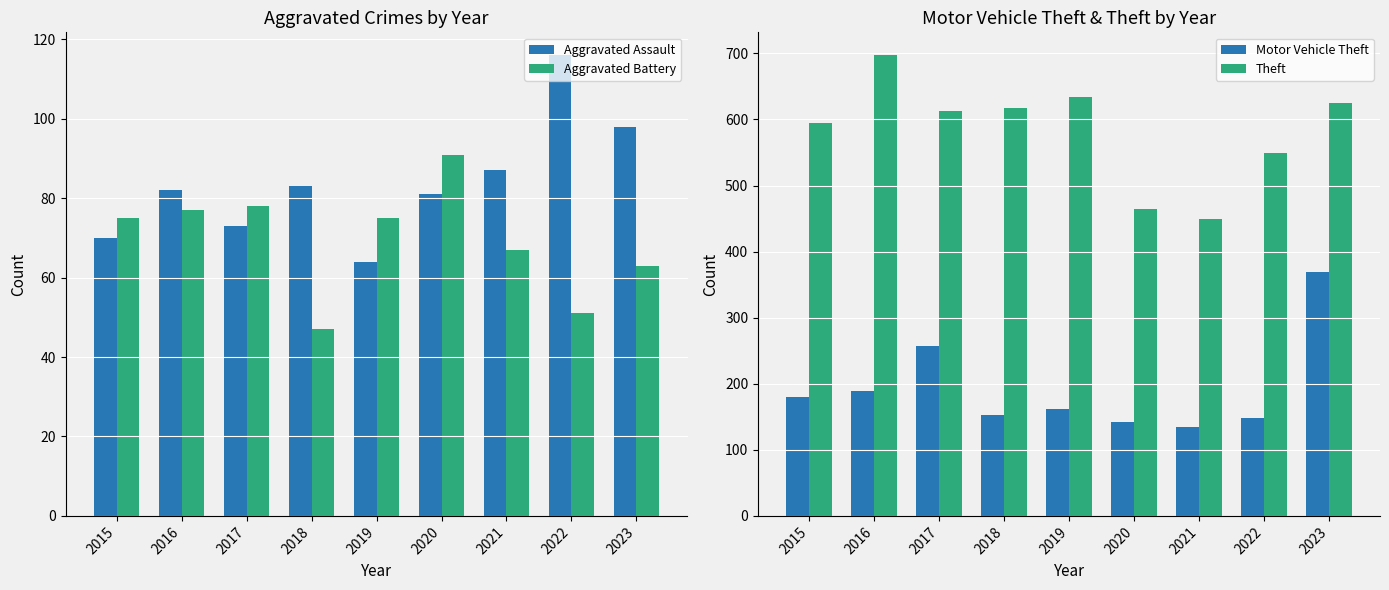

Reading right to left, transcribe all the data shown in this chart.

Aggravated Assault: 98	116	87	81	64	83	73	82	70
Aggravated Battery: 63	51	67	91	75	47	78	77	75
Motor Vehicle Theft: 369	148	135	142	162	153	257	189	180
Theft: 625	549	450	464	634	618	613	697	594